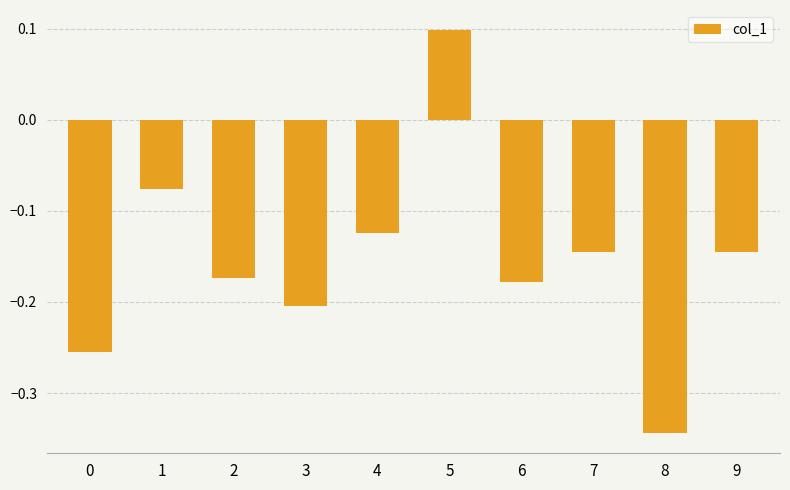

What is the value of the 6th bar from the left?

0.1